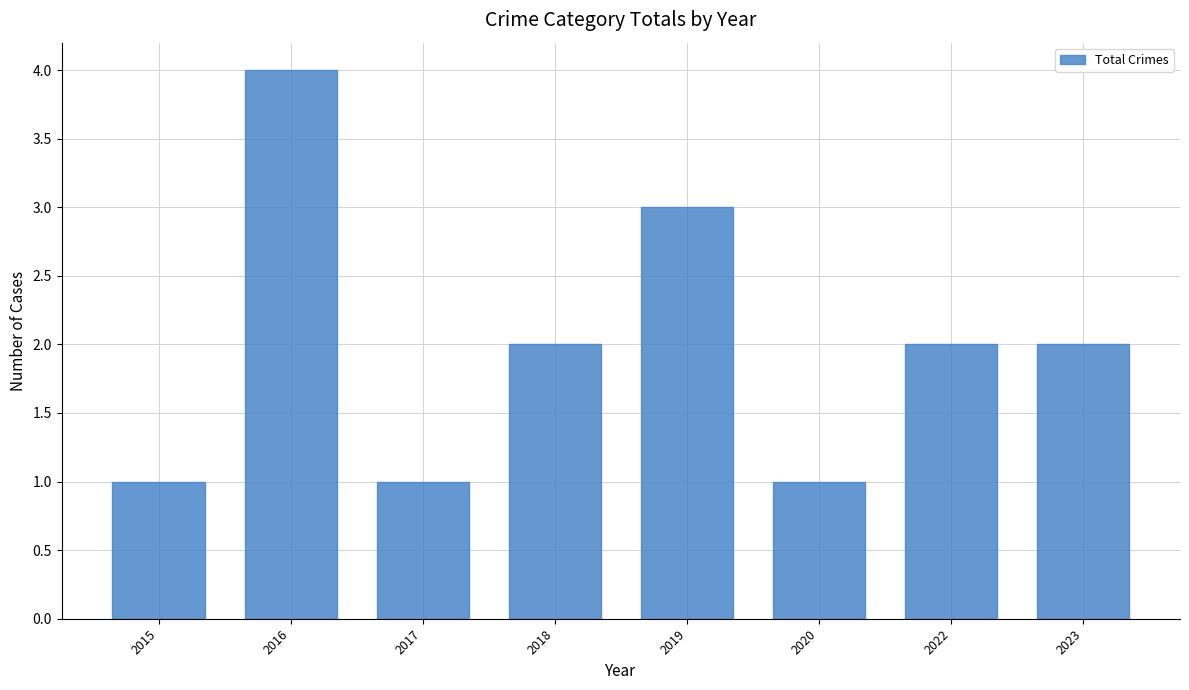

Read the value at 2022.

2